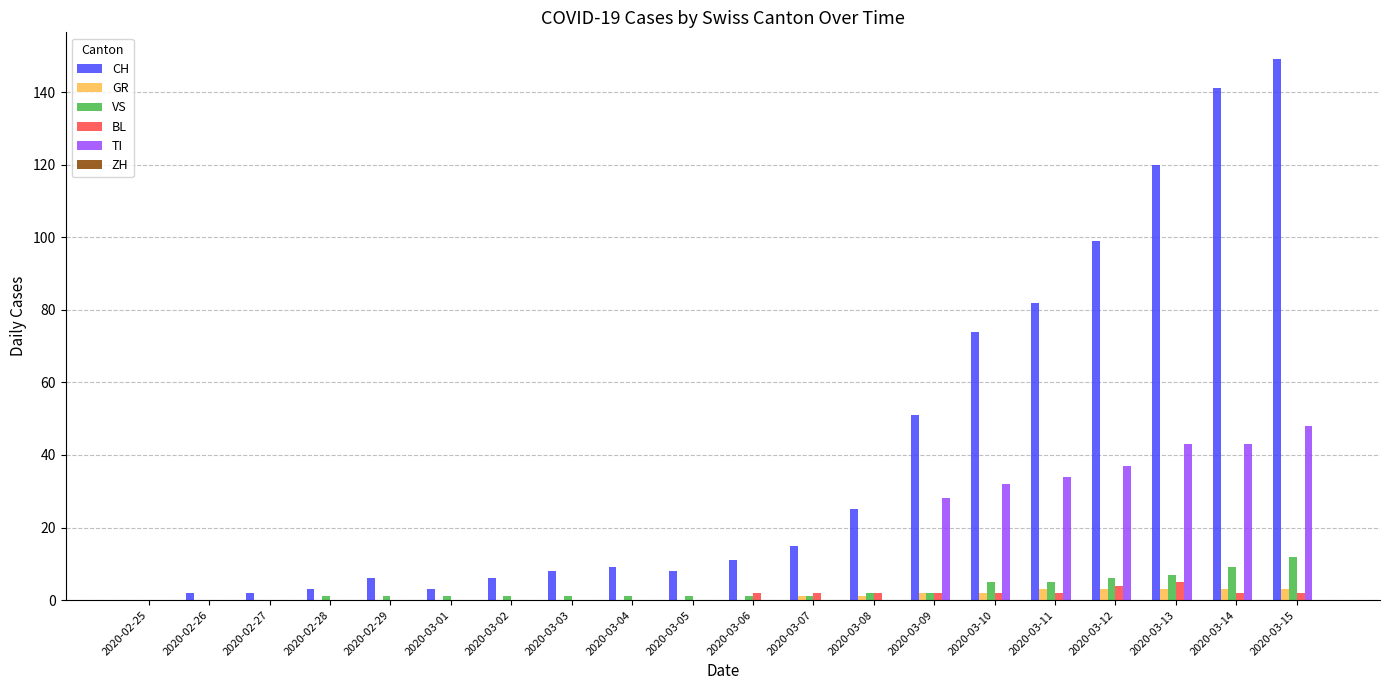

What is the greatest value displayed?

149